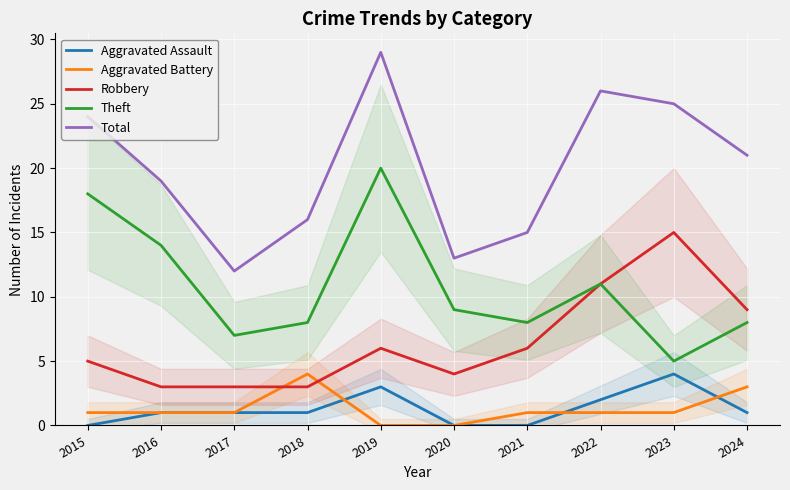

At which category is the sum across all series the highest?

2019